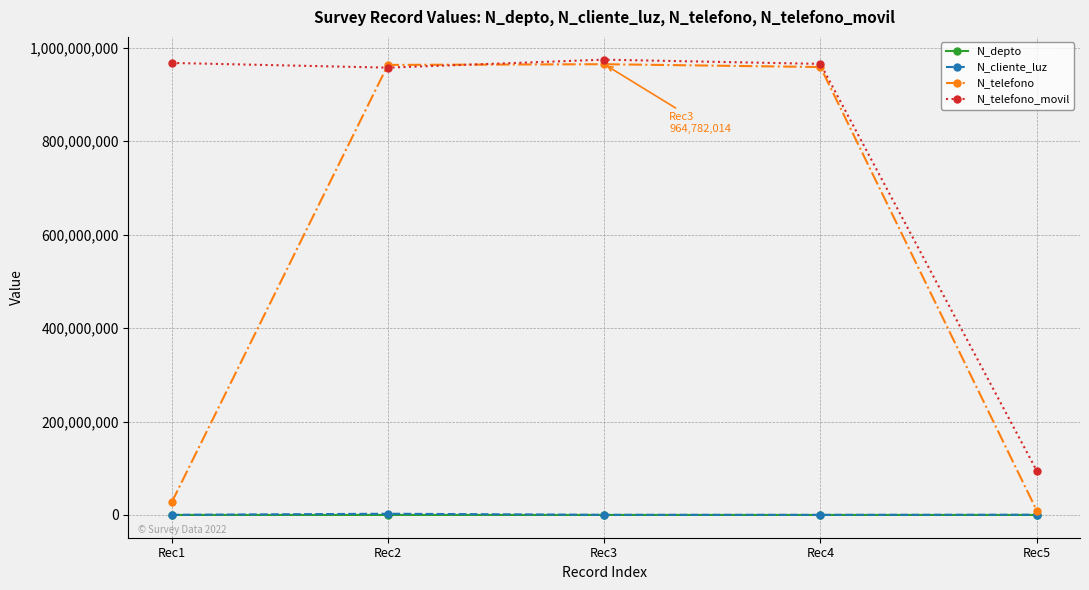

What is the total value across all series at Rec1?

994554452